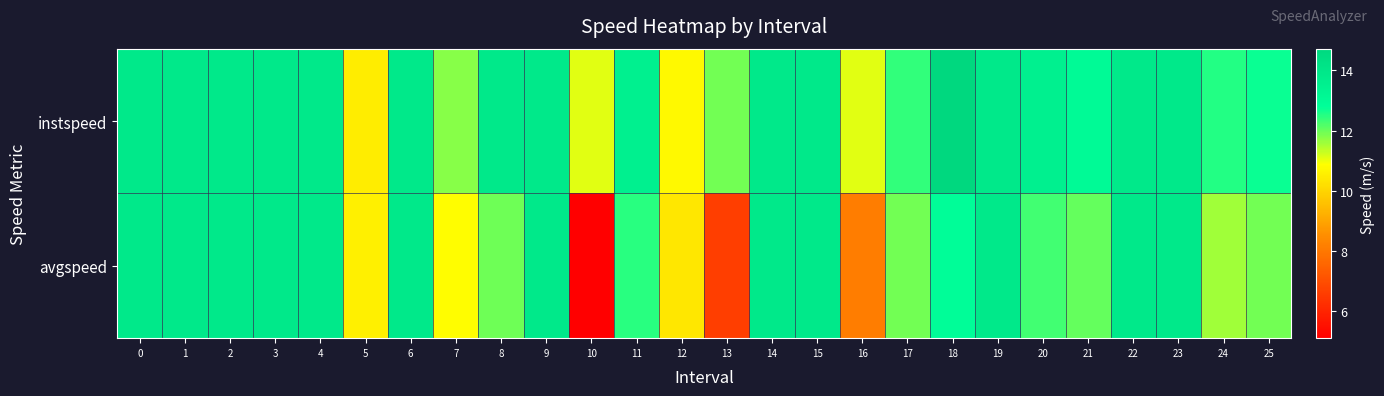

Reading left to right, extract all data points from this chart.

instspeed: 0=13.9	1=13.9	2=13.9	3=13.9	4=13.9	5=10.5	6=13.9	7=11.8	8=13.9	9=13.9	10=11.1	11=13.5	12=10.8	13=11.9	14=13.9	15=13.9	16=11.1	17=12.4	18=14.7	19=13.9	20=13.6	21=13.0	22=13.9	23=13.9	24=12.5	25=12.7
avgspeed: 0=13.9	1=13.9	2=13.9	3=13.9	4=13.9	5=10.6	6=13.9	7=10.8	8=12.0	9=13.9	10=5.1	11=12.5	12=10.4	13=6.6	14=13.9	15=13.9	16=8.1	17=11.9	18=12.9	19=13.9	20=12.3	21=12.0	22=13.9	23=13.9	24=11.6	25=11.9